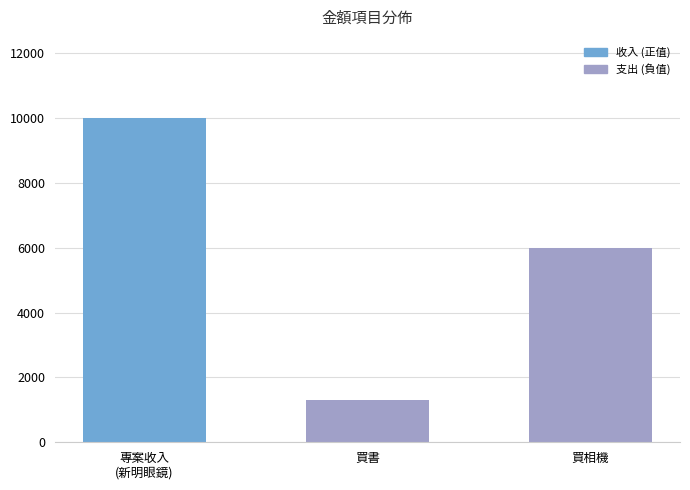

What is the greatest value displayed?

10000